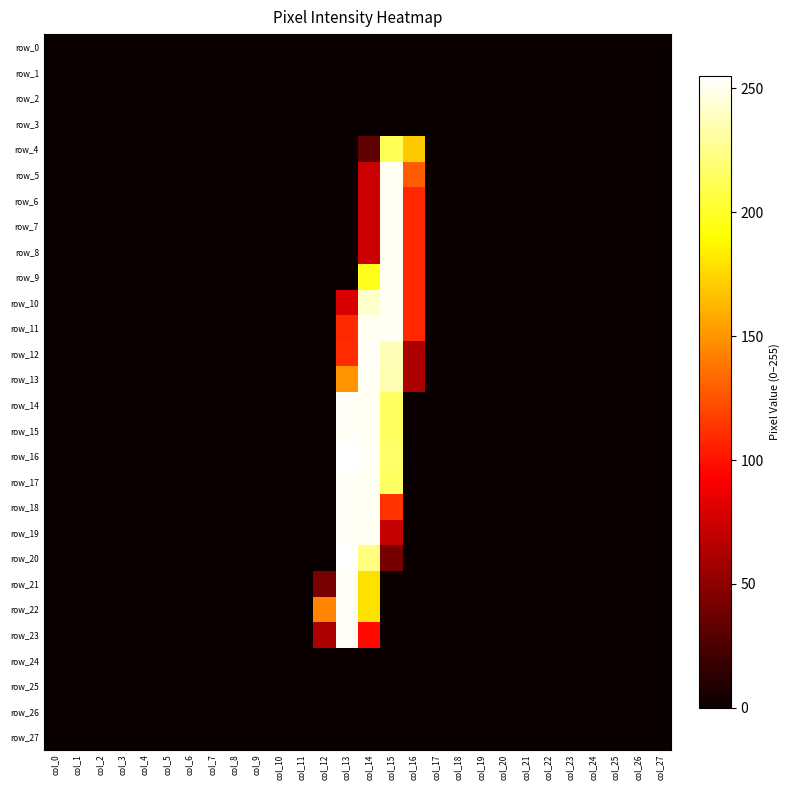

Which series has the widest spread of values?

row_16